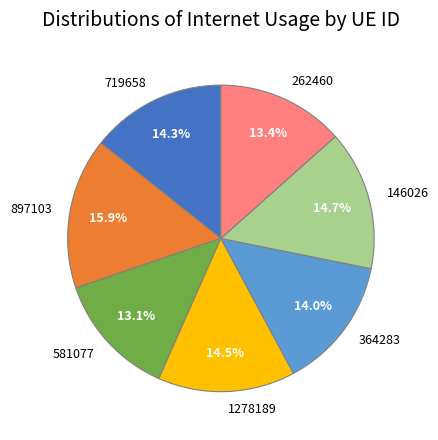

Combined, what portion of the pie is 1278189 and 719658?

28.8%